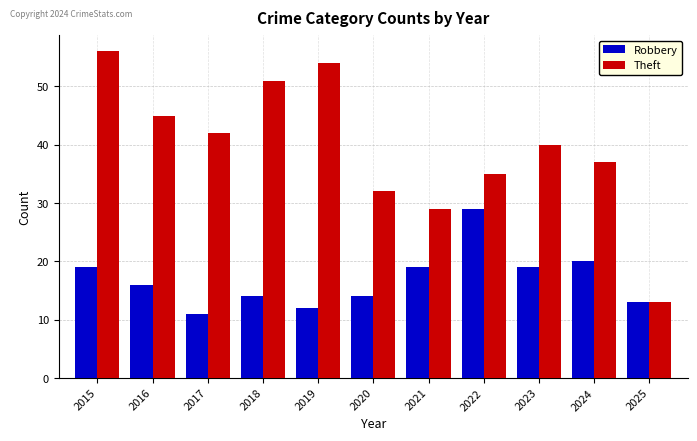

How many series are shown in this chart?

2